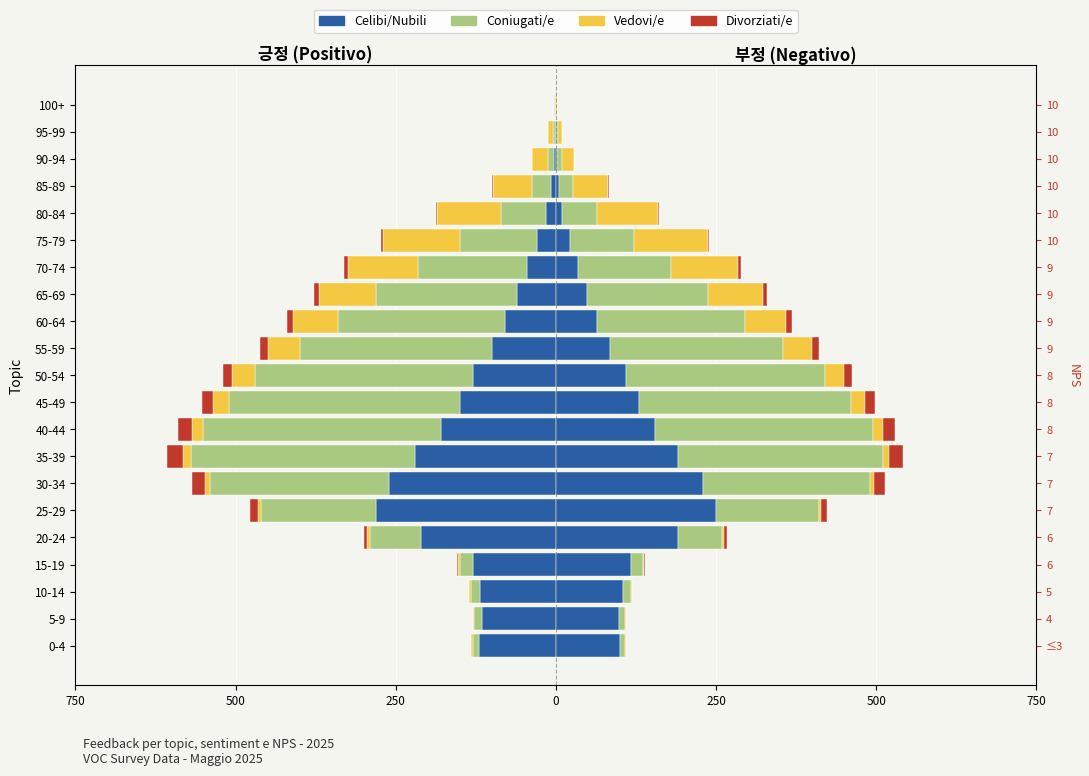

True or false: Coniugati/e has a value of -2 at 95-99.

False